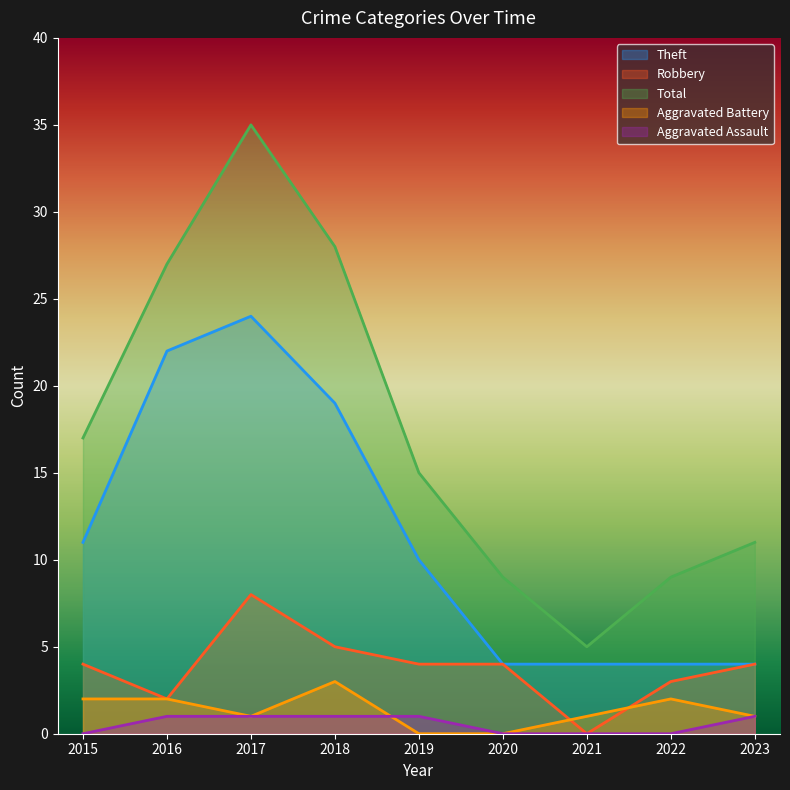

How many data points does each series have?

9